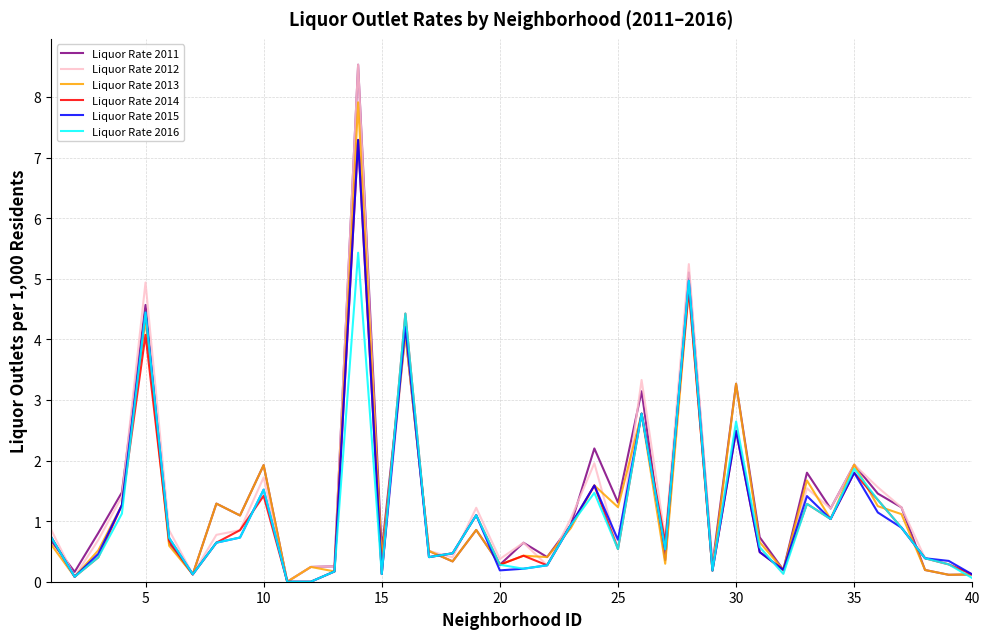

In Liquor Rate 2014, how many points are higher than both neighbors (excluding endpoints)?

12